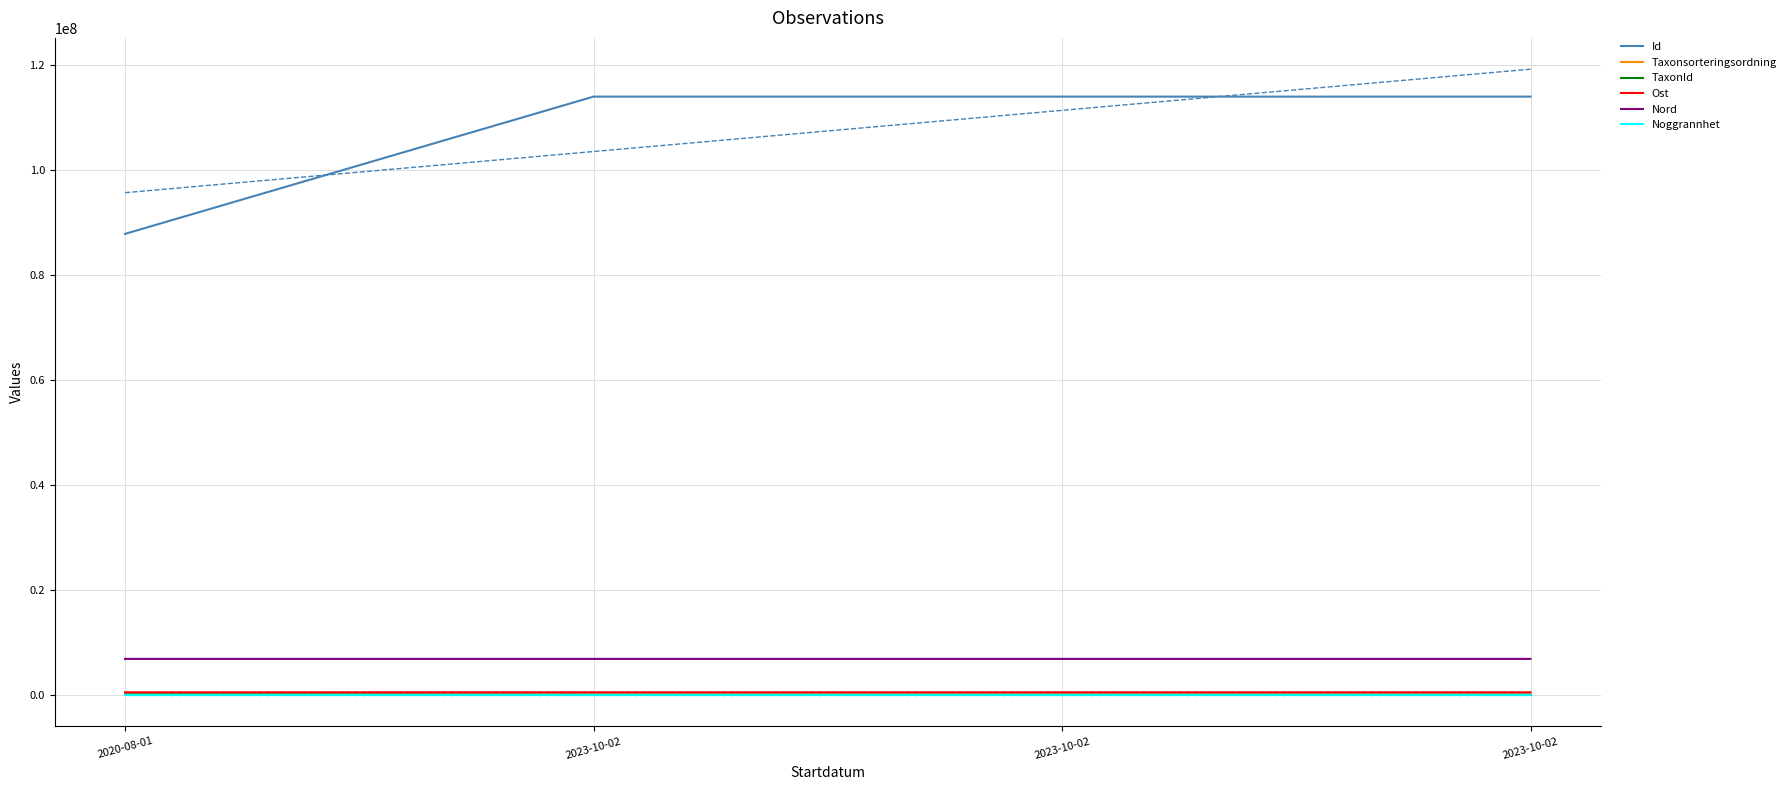

What is the total value across all series at 2023-10-02?

121312858.0